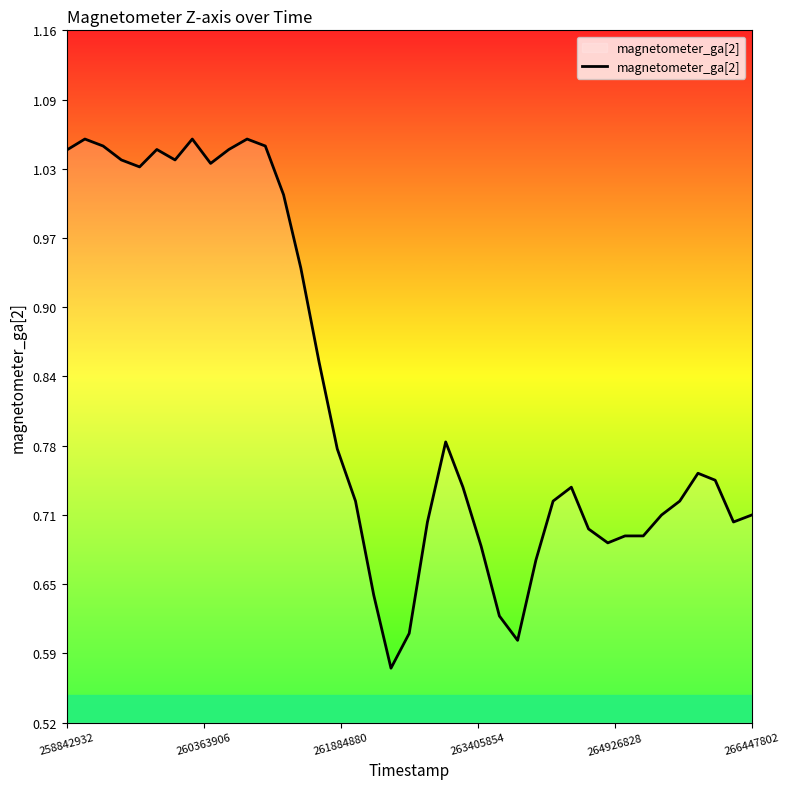

Does the chart display data point markers on the line(s)?

No